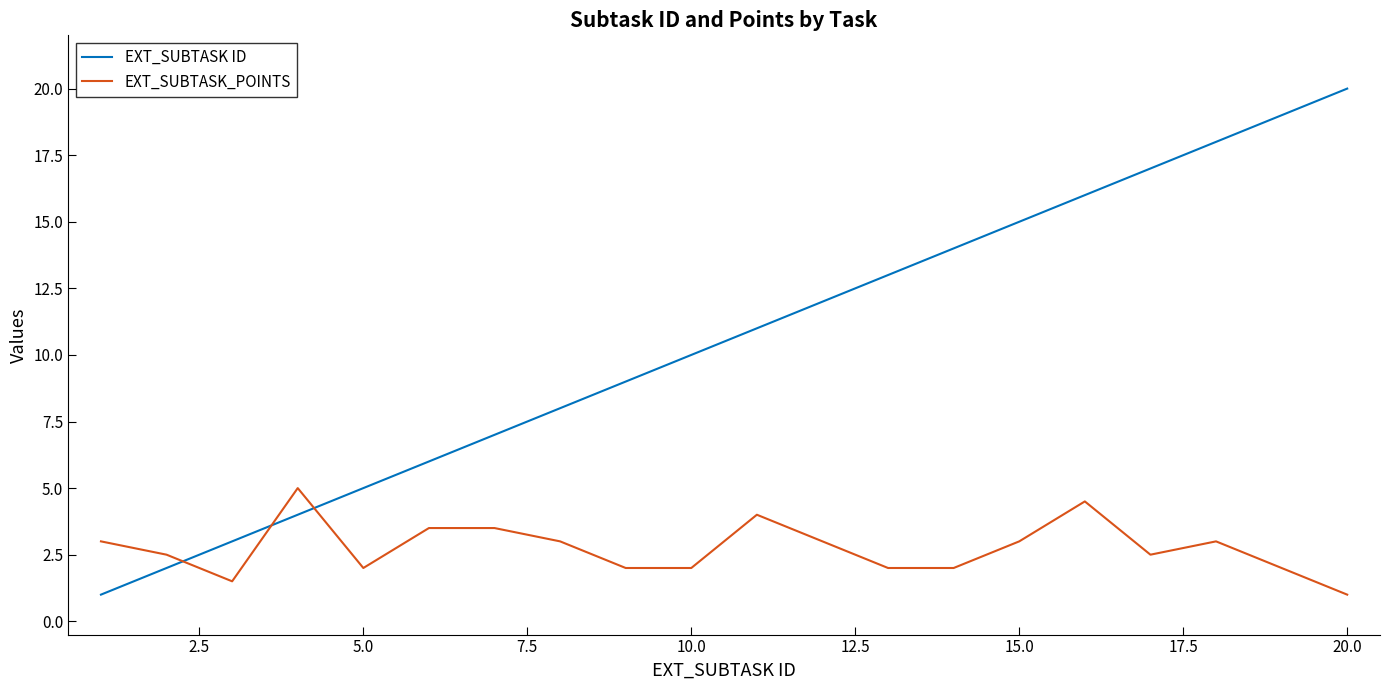

How many intersections are there between EXT_SUBTASK ID and EXT_SUBTASK_POINTS?

3